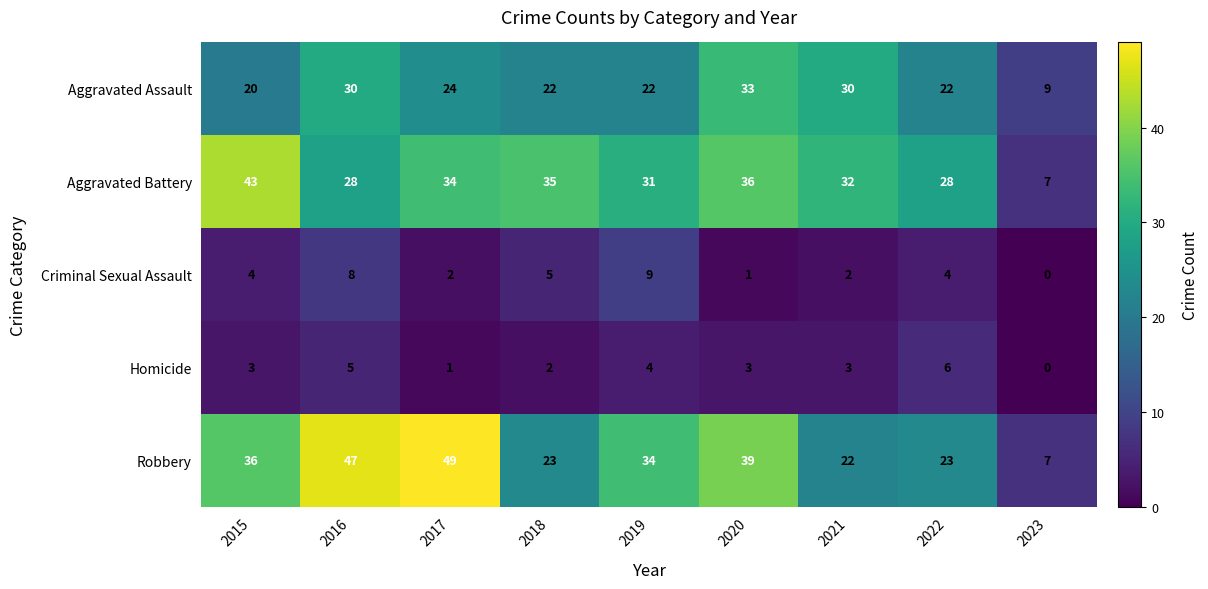

What is the spread (max minus min) of values at 2021?

30